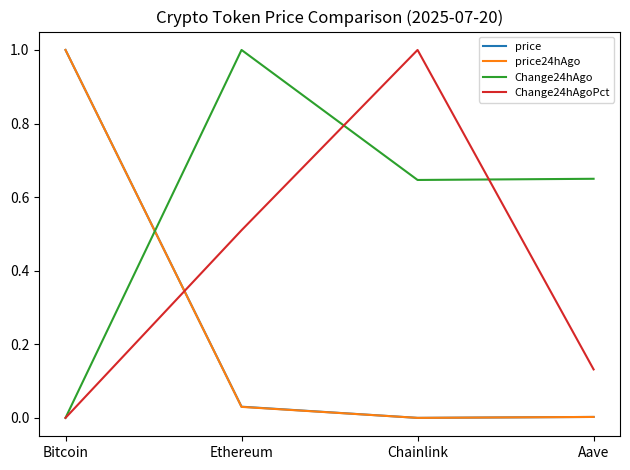

At which label does price reach its peak?

Bitcoin